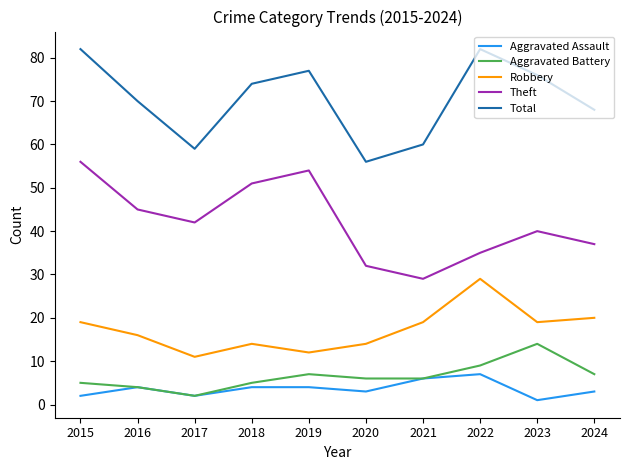

What is the maximum value shown in the chart?

82